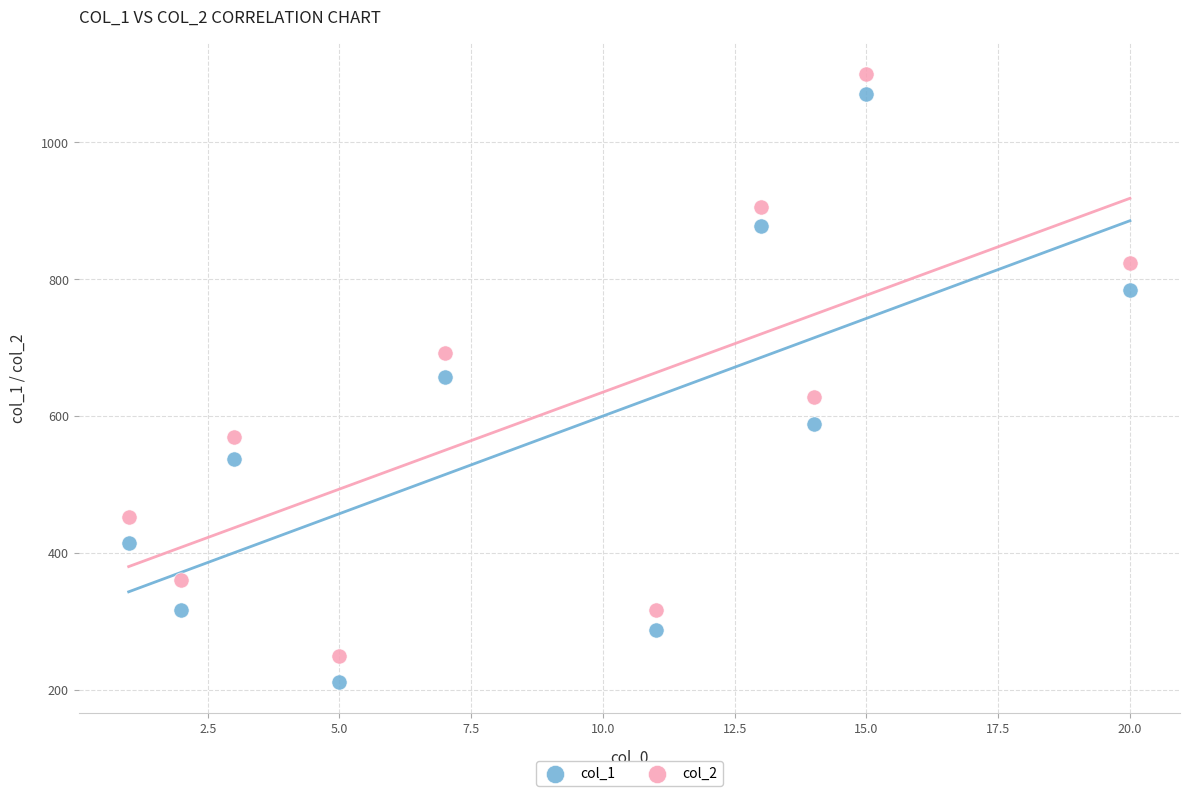

Which series has the widest spread of Y values?

col_1